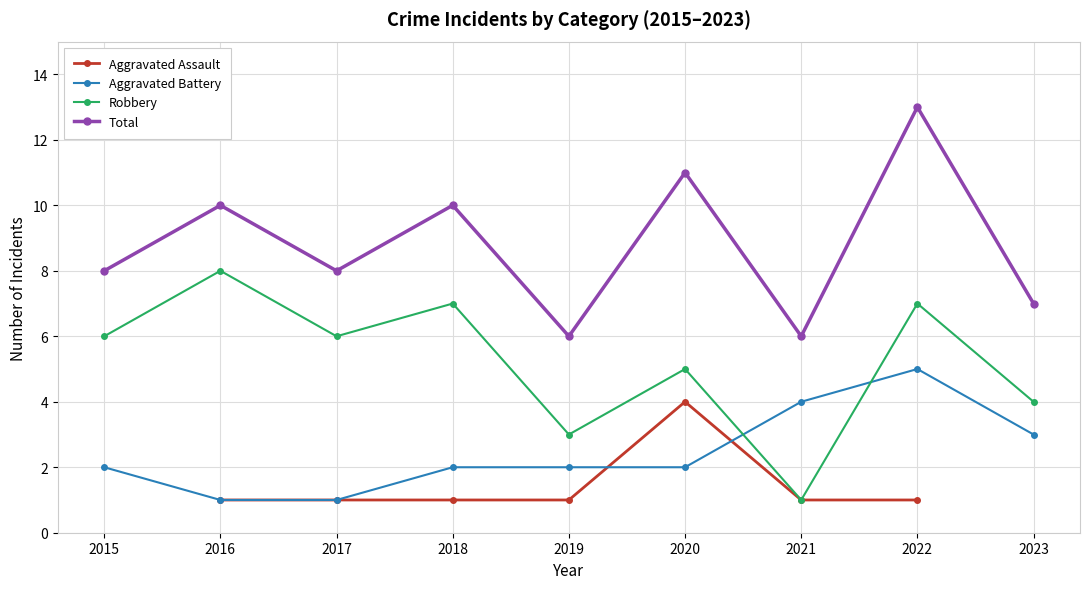

The value of Robbery at 2016 is 4.7. True or false?

False